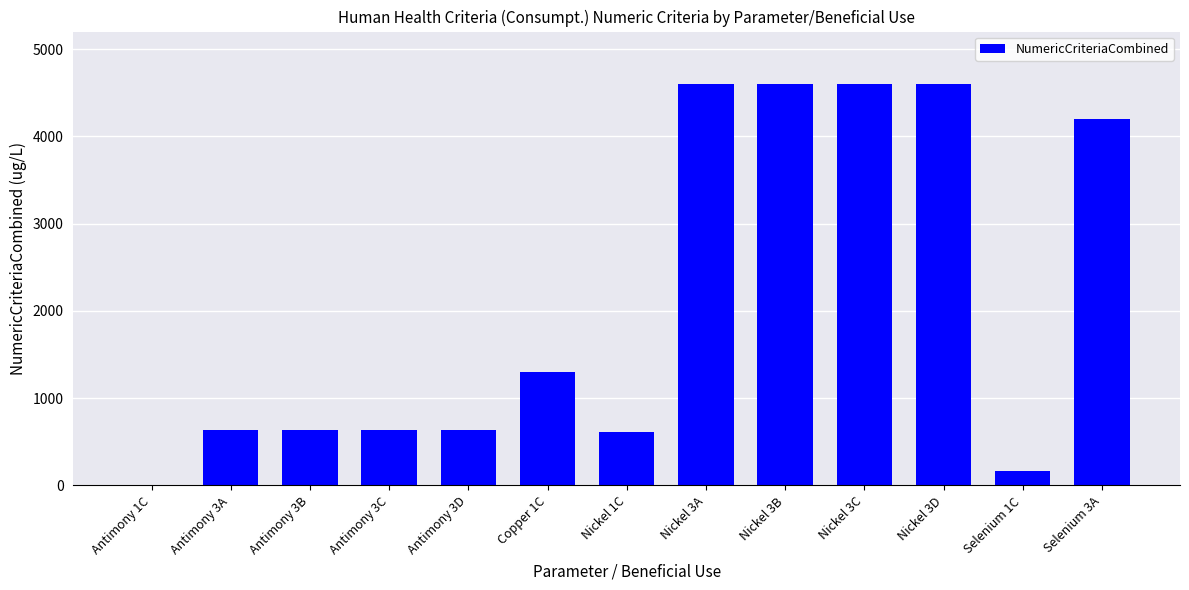

The value at Antimony 3B is 991.3. True or false?

False